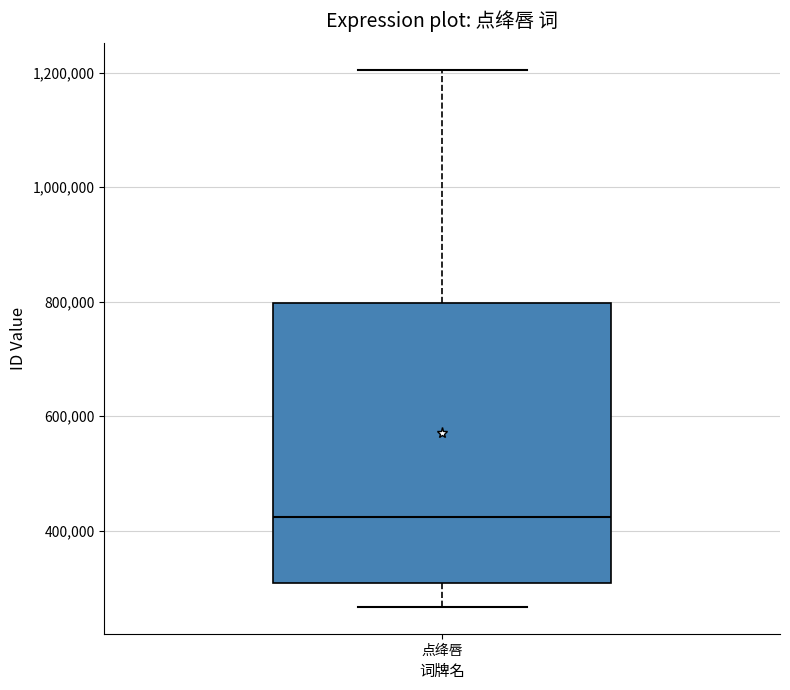

Read this box plot against the y-axis: the position of the median line, the range covered by the box, and the ends of both whiskers. The values are not printed on the chart, so give them approximately, as read against the axis.

median 420000, box 300000 to 800000, whiskers 260000 to 1200000